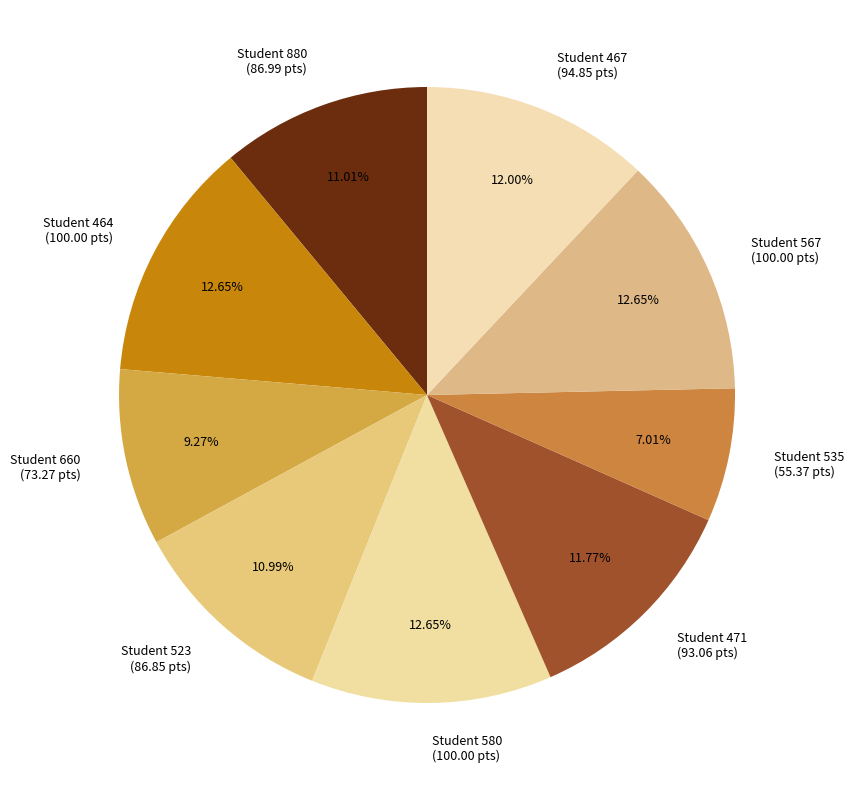

How many segments does this pie chart have?

9